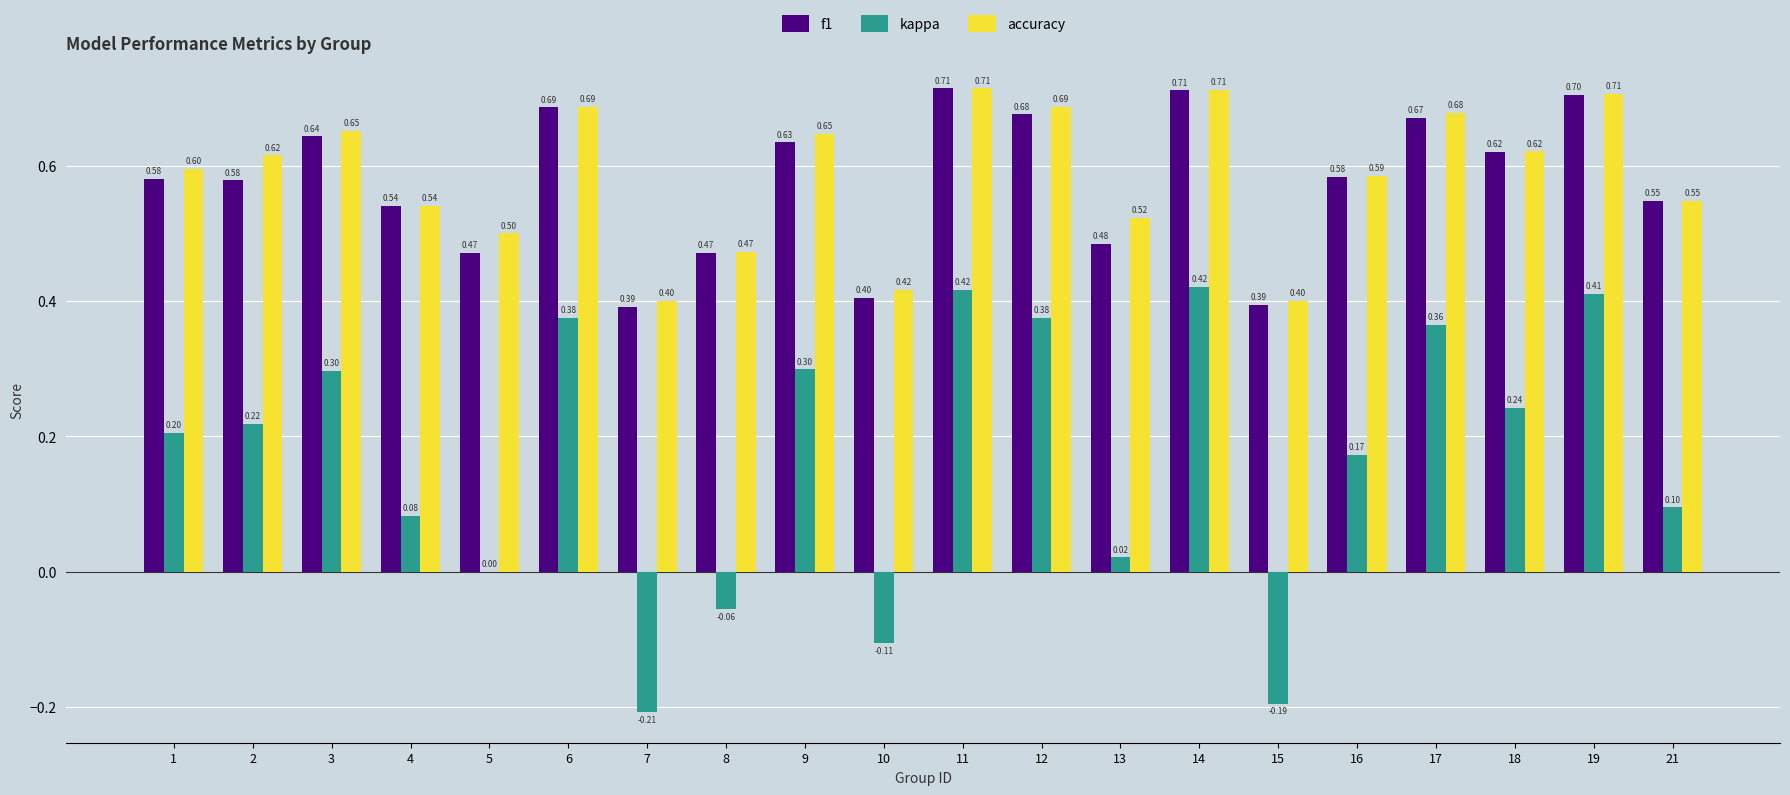

What is the sum of all kappa values?

3.4